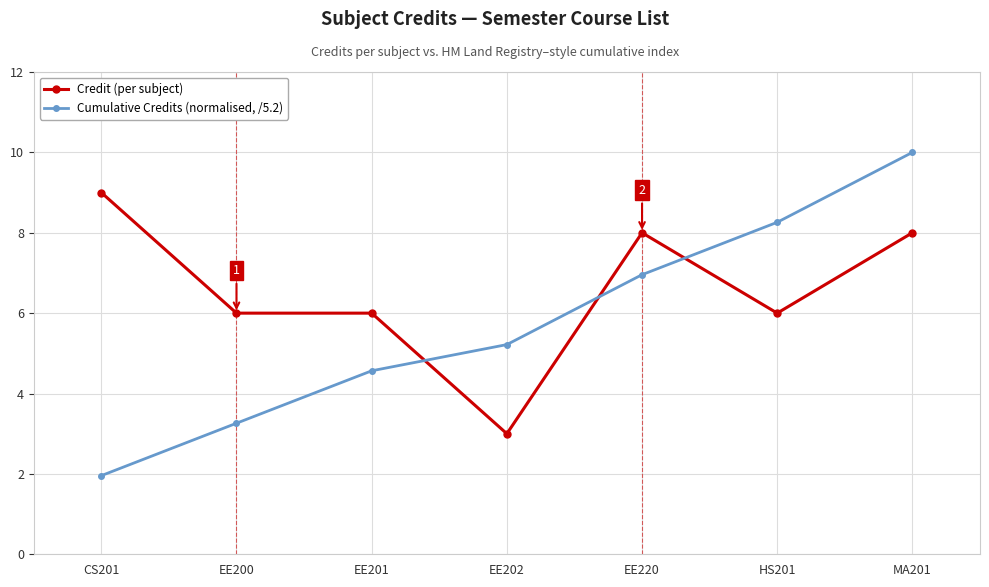

What is the difference between the highest and lowest values at EE202?

2.2